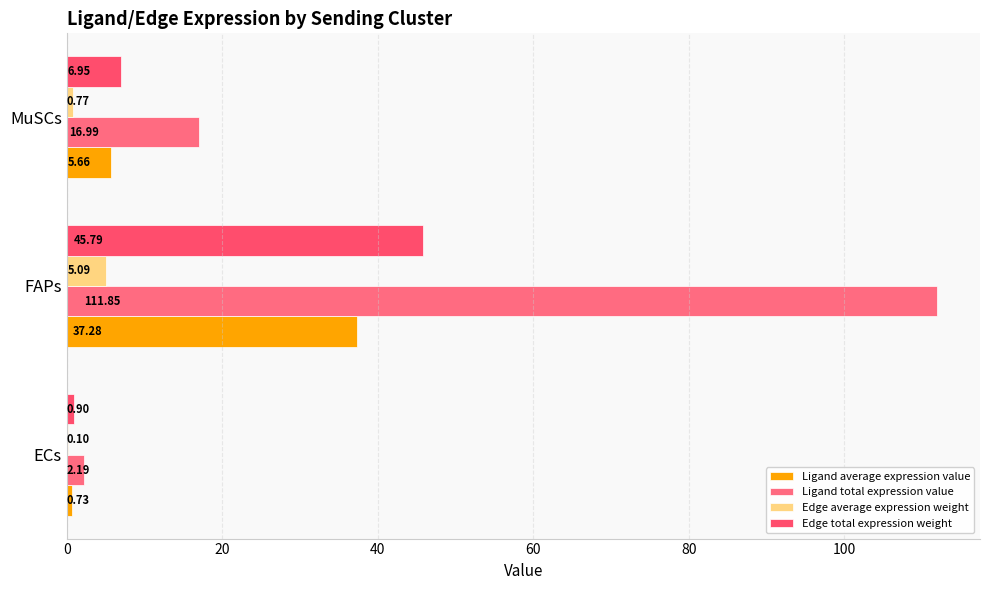

How many values in the Edge total expression weight series exceed 6?

2